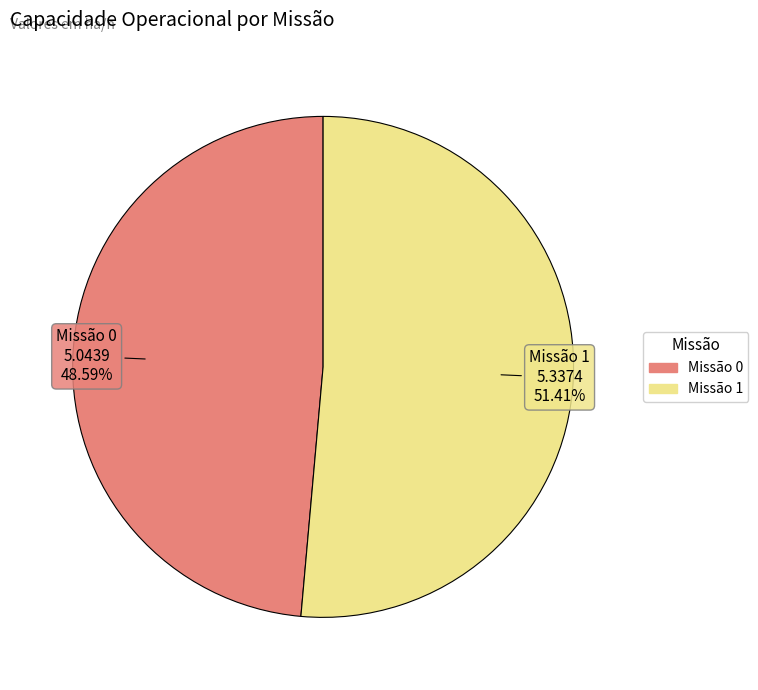

To the nearest percent, what is the average slice percentage?

50%